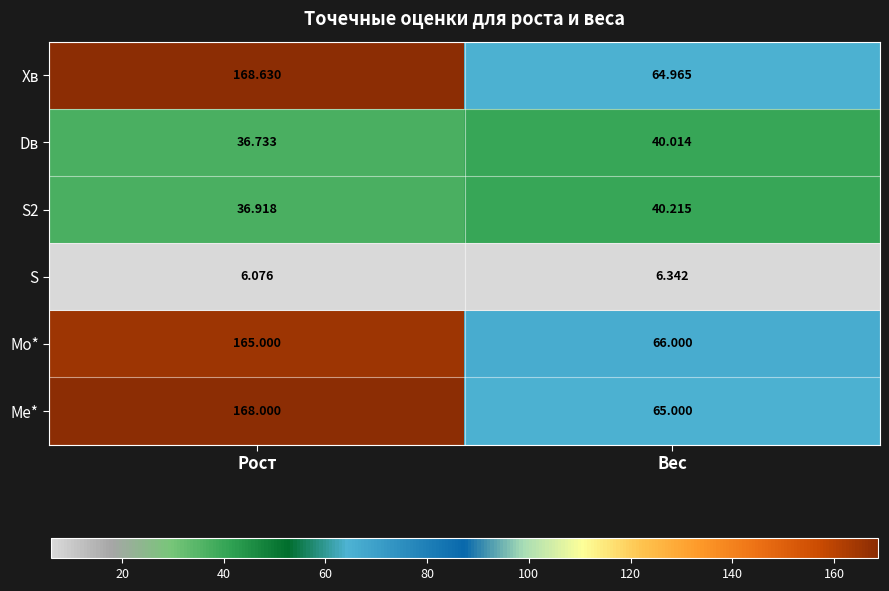

List the series in order of their peak value, lowest first.

S, Dв, S2, Mo*, Me*, Xв